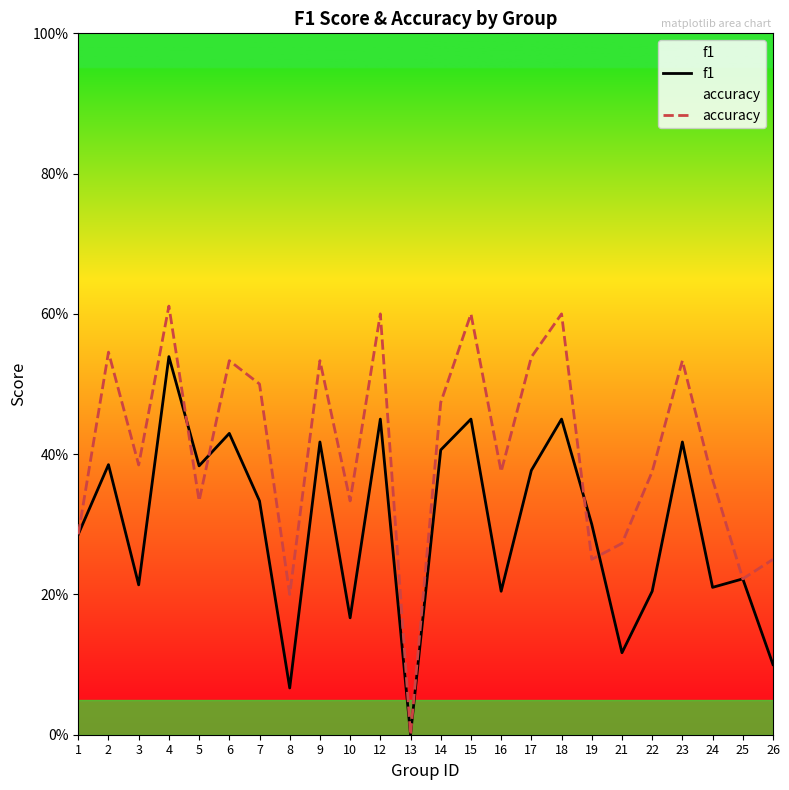

At 25, list the series in order from smallest to largest.

f1, accuracy